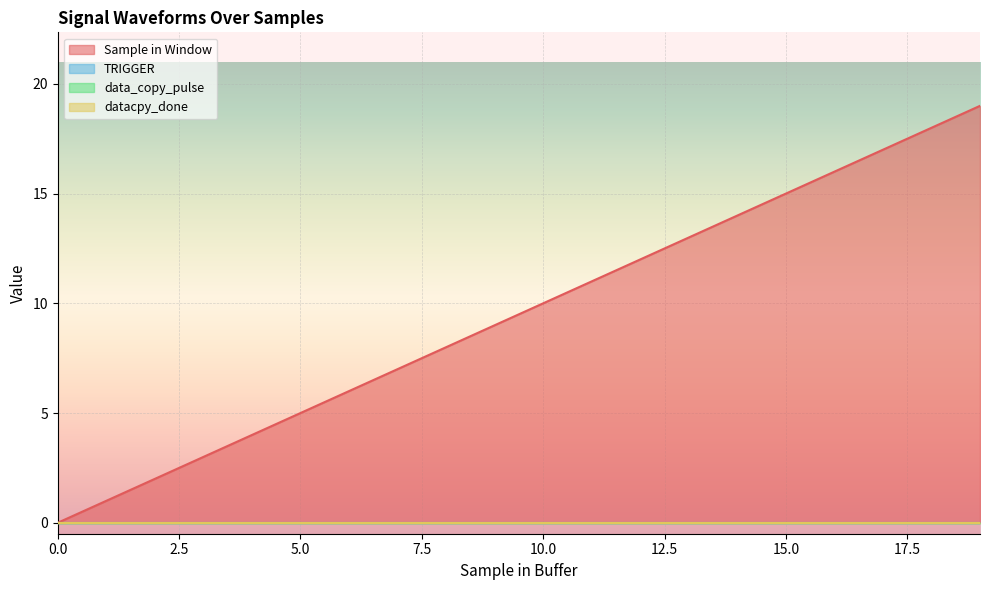

True or false: data_copy_pulse and TRIGGER intersect in this chart.

False